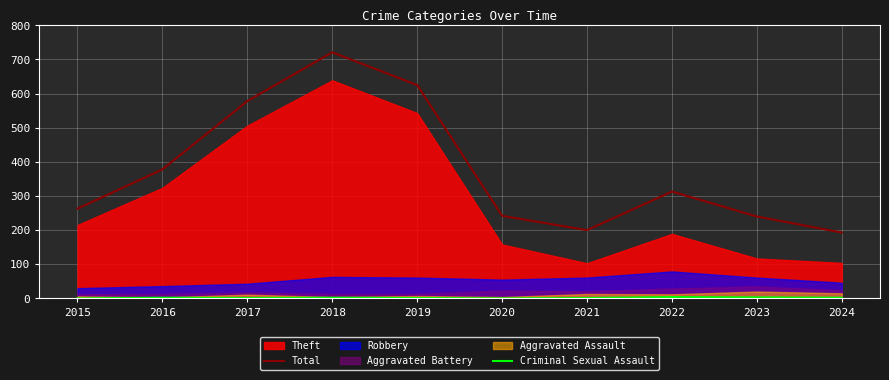

How many Criminal Sexual Assault values are between 1 and 2?

6